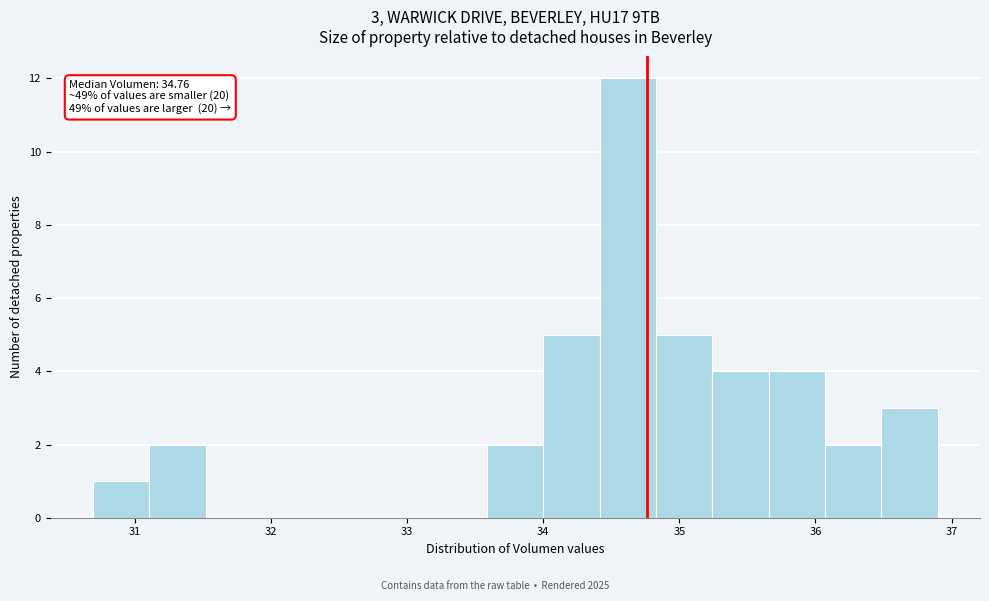

Which range on the x-axis has the tallest bar?

34.4 to 34.8